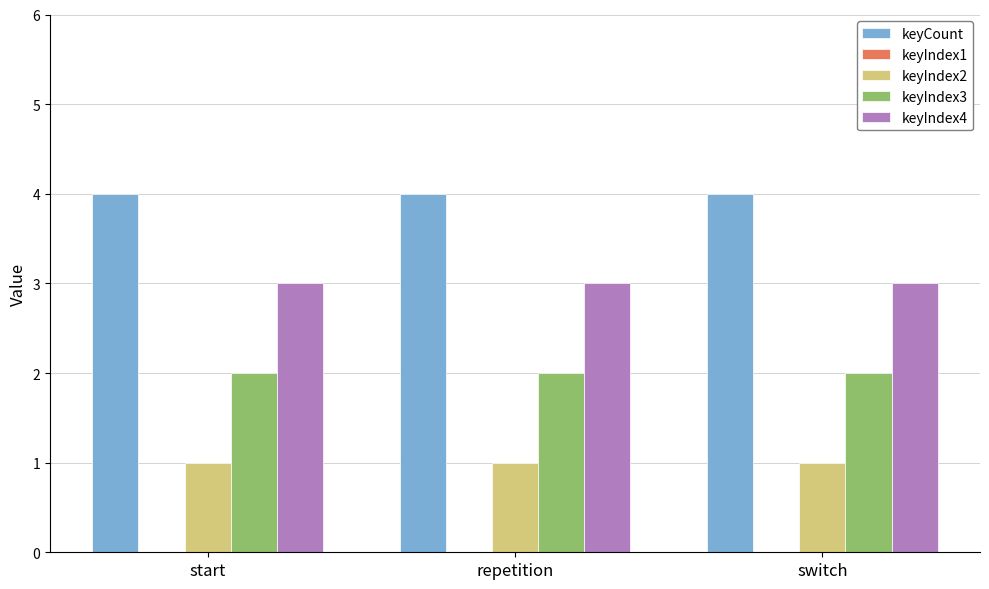

What is the difference between the highest and lowest values at start?

3